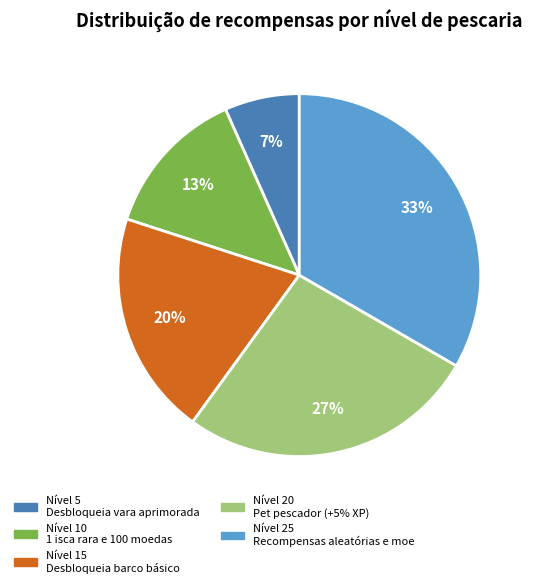

To the nearest percent, what is the average slice percentage?

20%